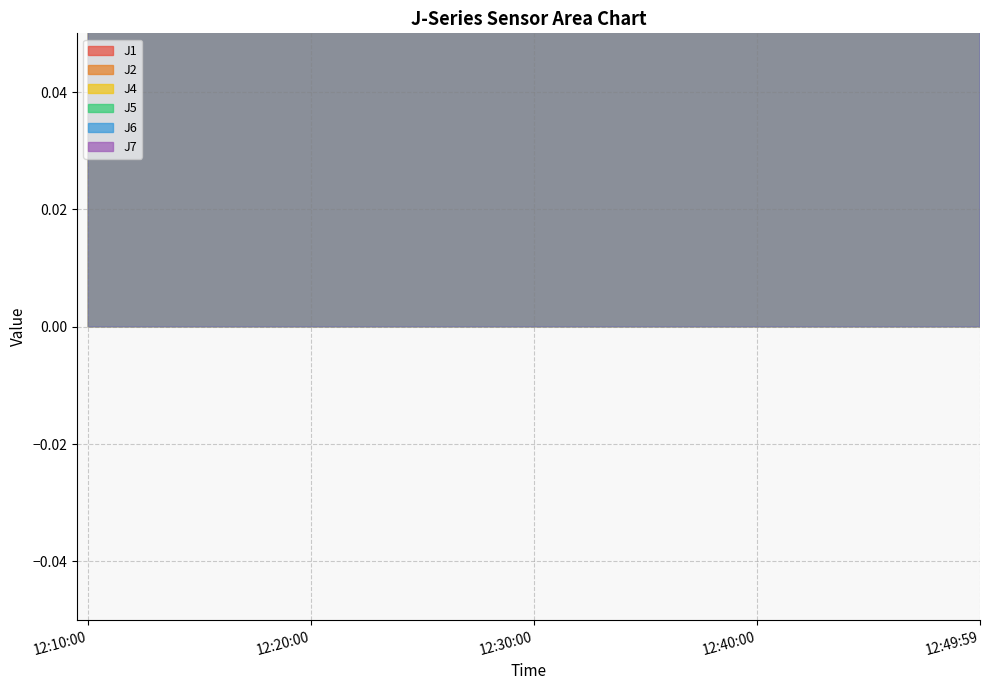

Which series changed the most between 12:20:00 and 12:49:59?

J7